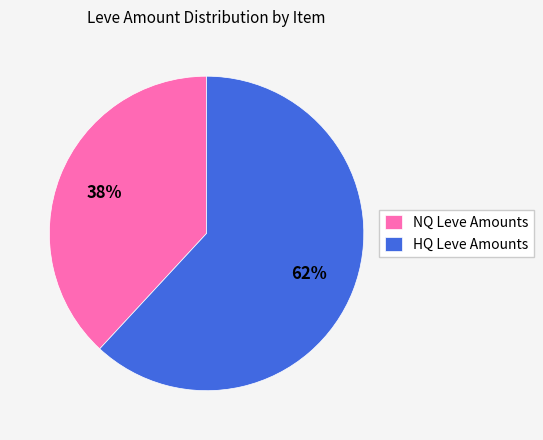

How many slices are in this pie chart?

2